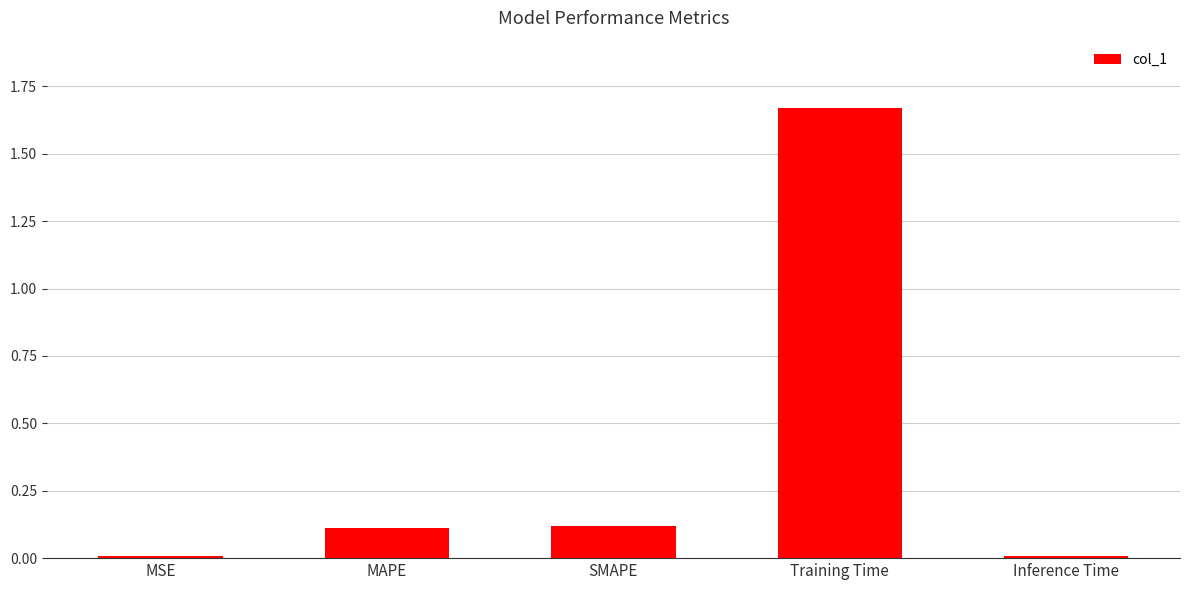

Between Inference Time and SMAPE, which is larger?

SMAPE